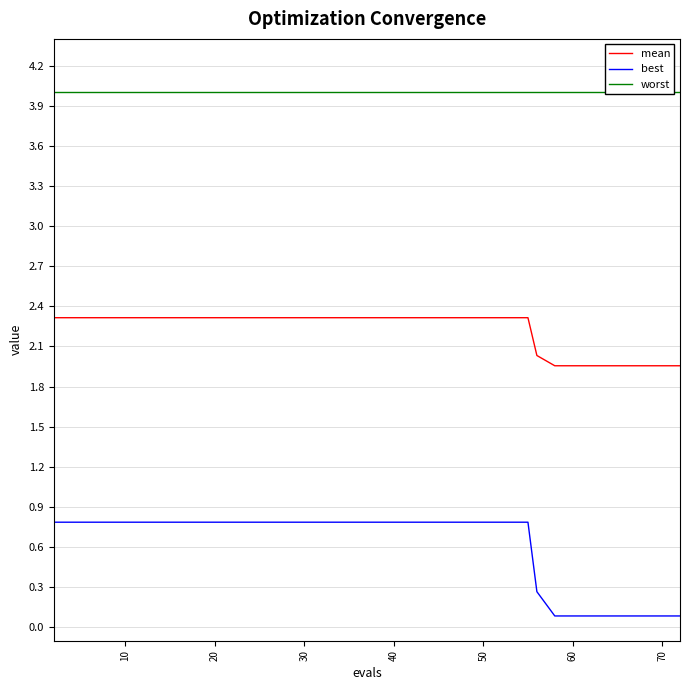

True or false: mean and worst cross at least once.

False